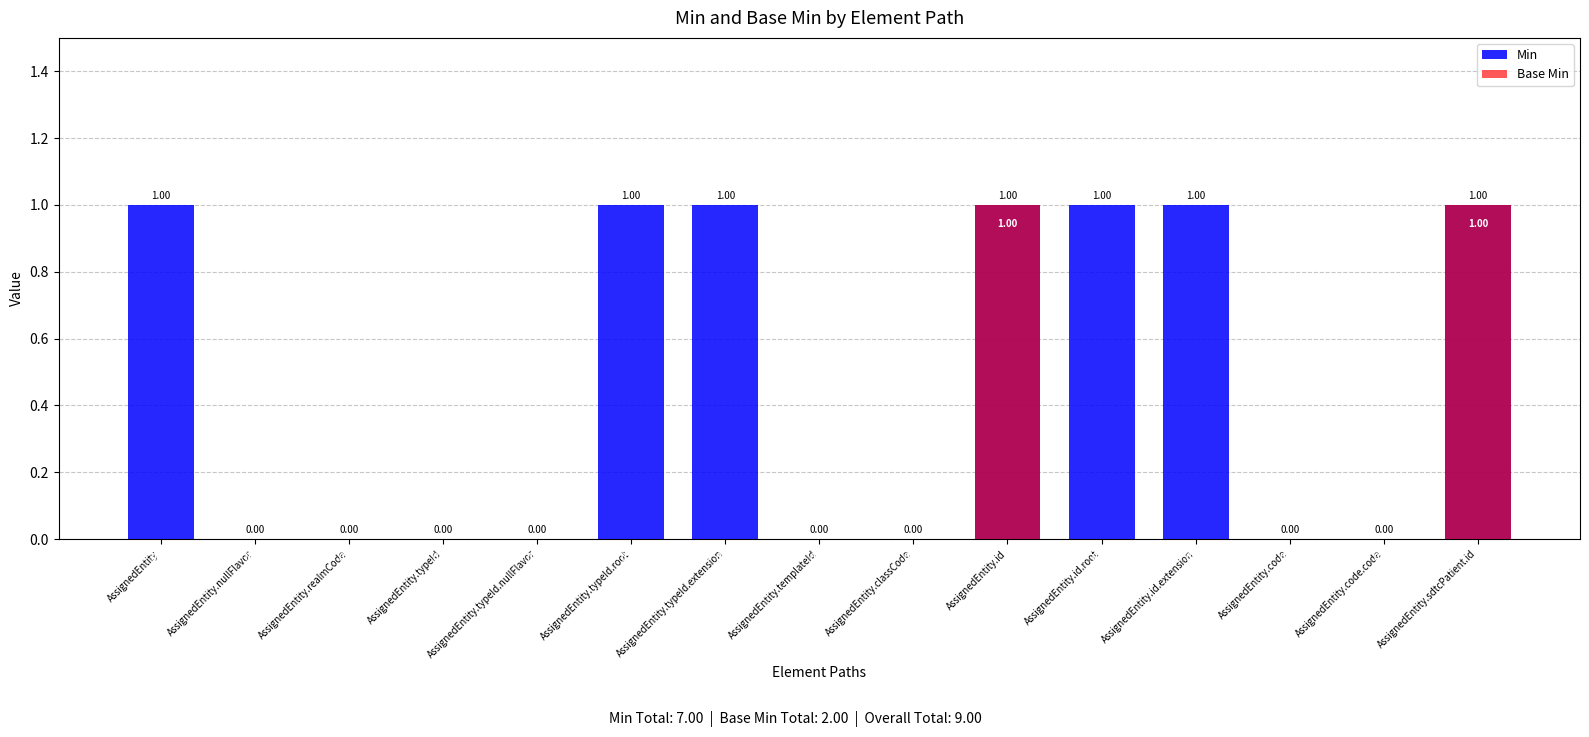

How many Base Min values are between 0 and 1?

15